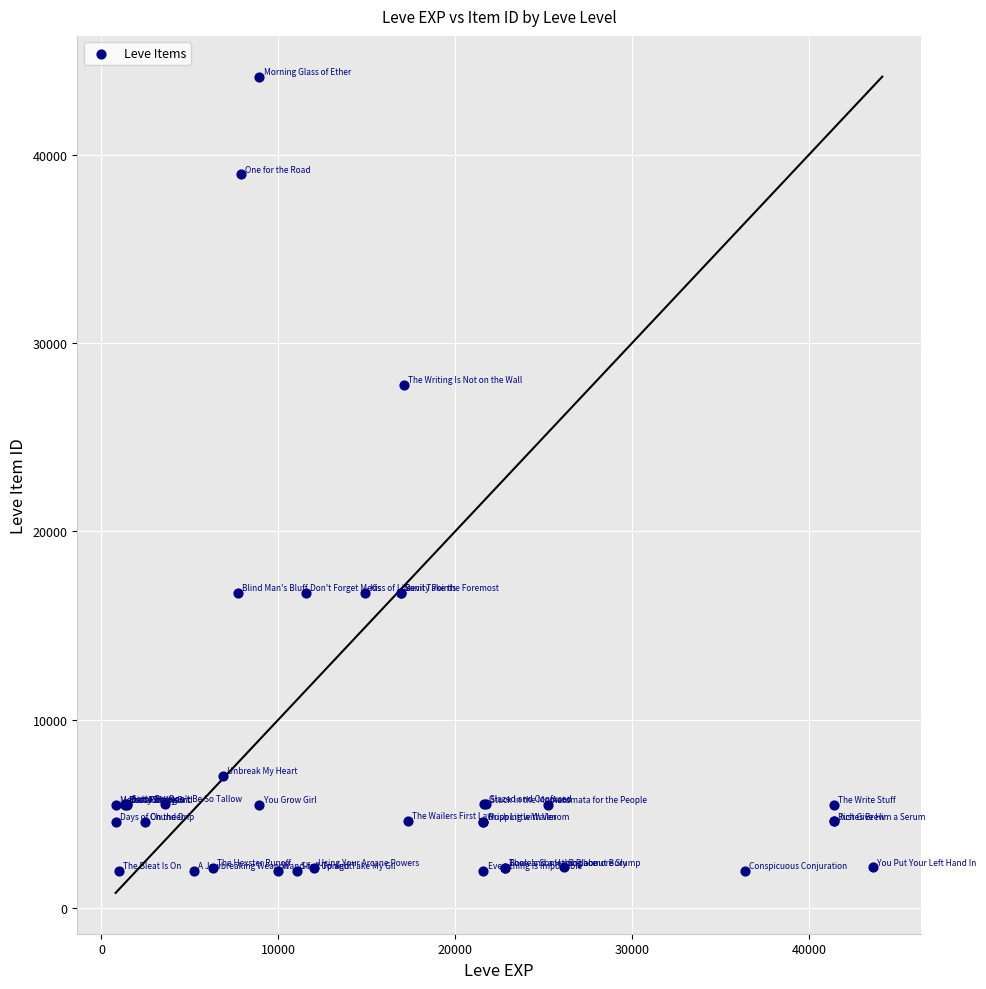

What Y value in the scatter plot is closest to 23052?

27772